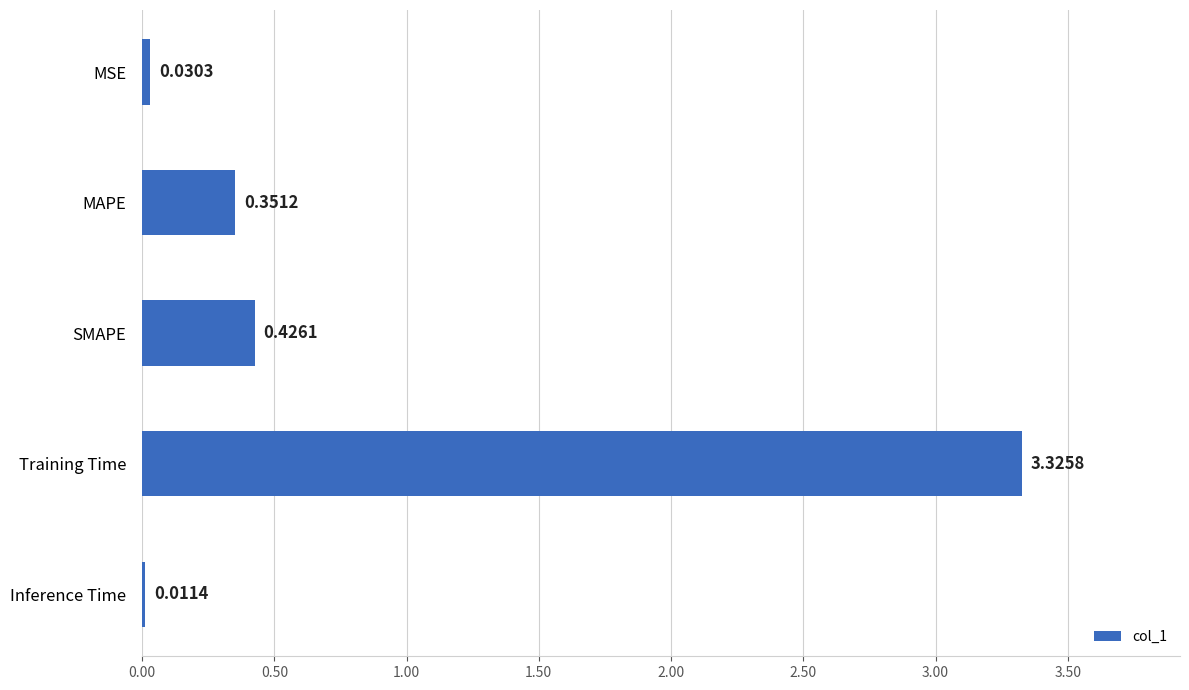

At which label is the value closest to 1?

SMAPE